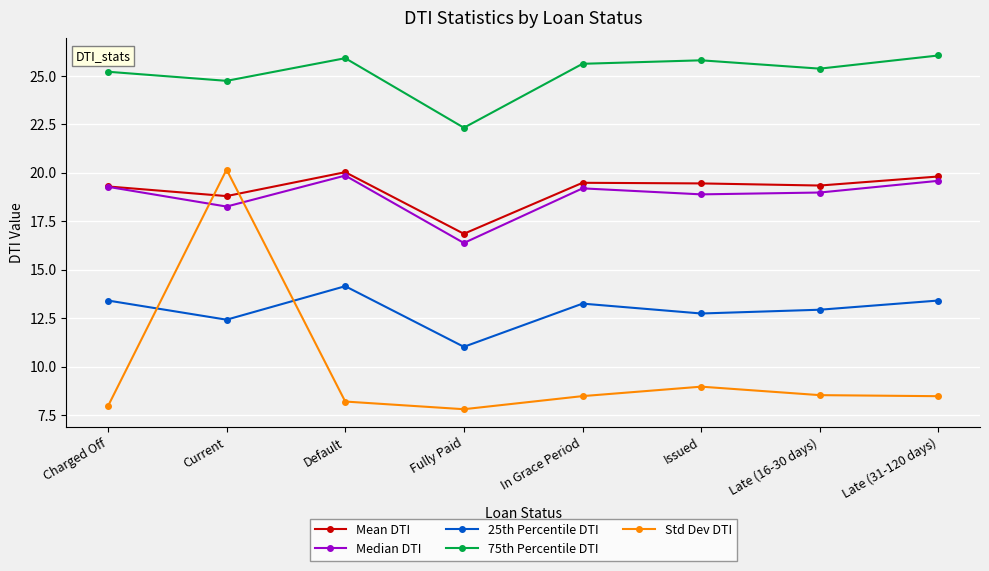

How many values in the 75th Percentile DTI series exceed 25?

6